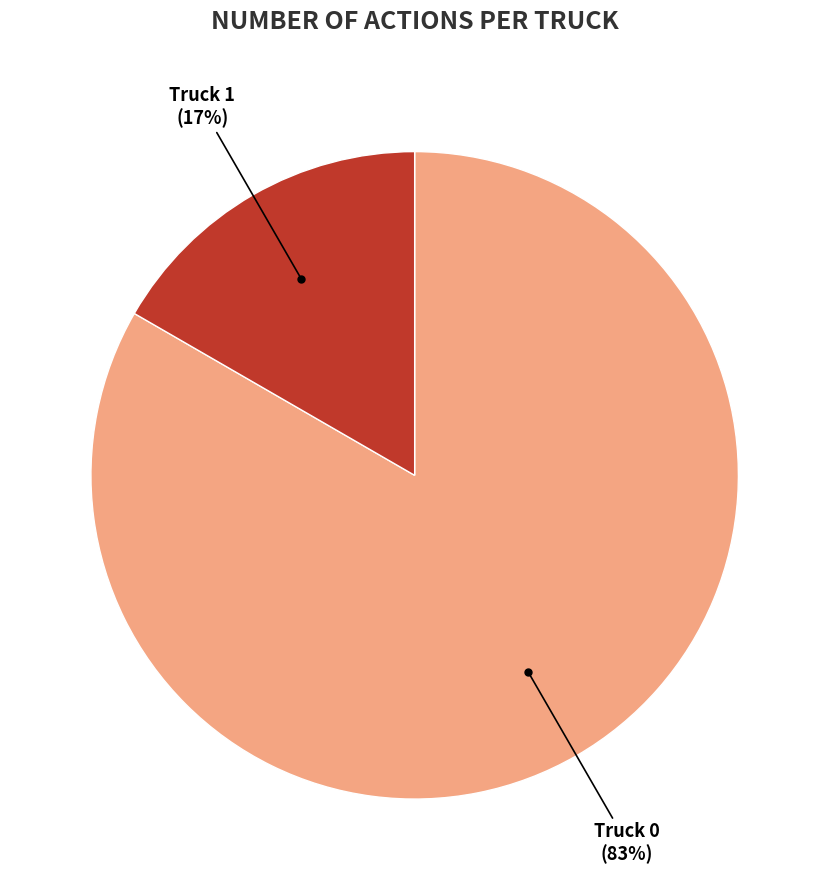

Count the number of slices in the pie.

2